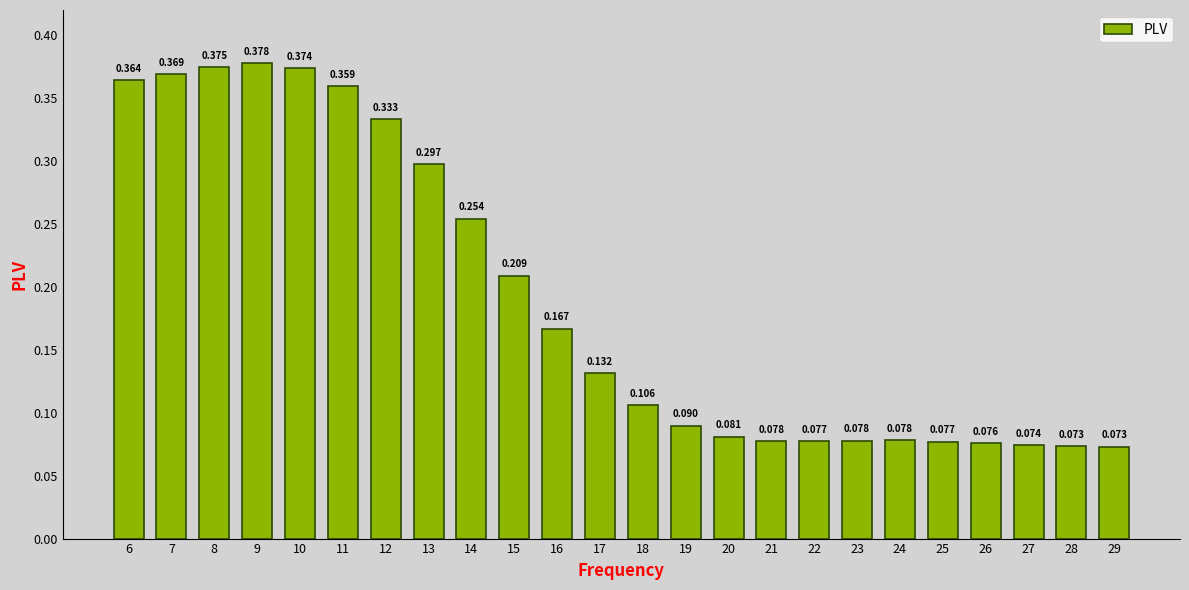

The chart shows a value of 0.1 at 25. True or false?

True